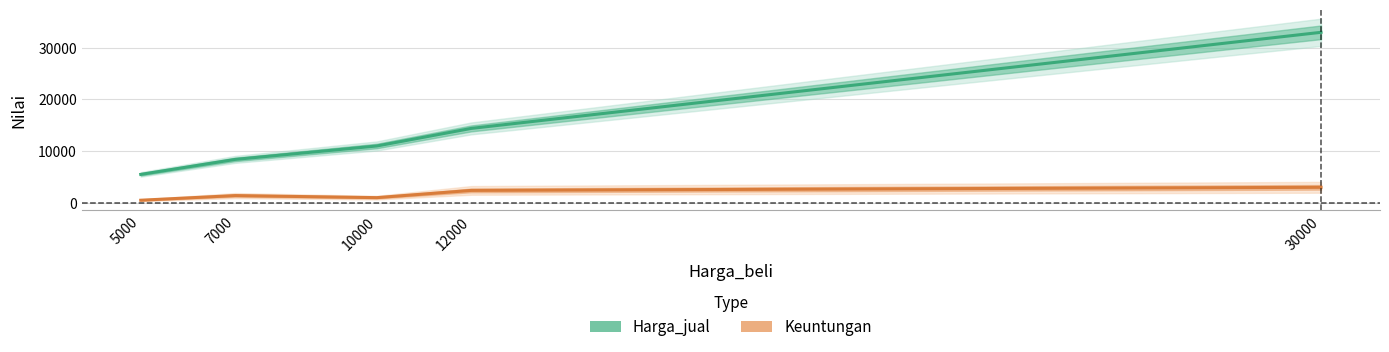

Count the Keuntungan values in the range 1000 to 2400.

3